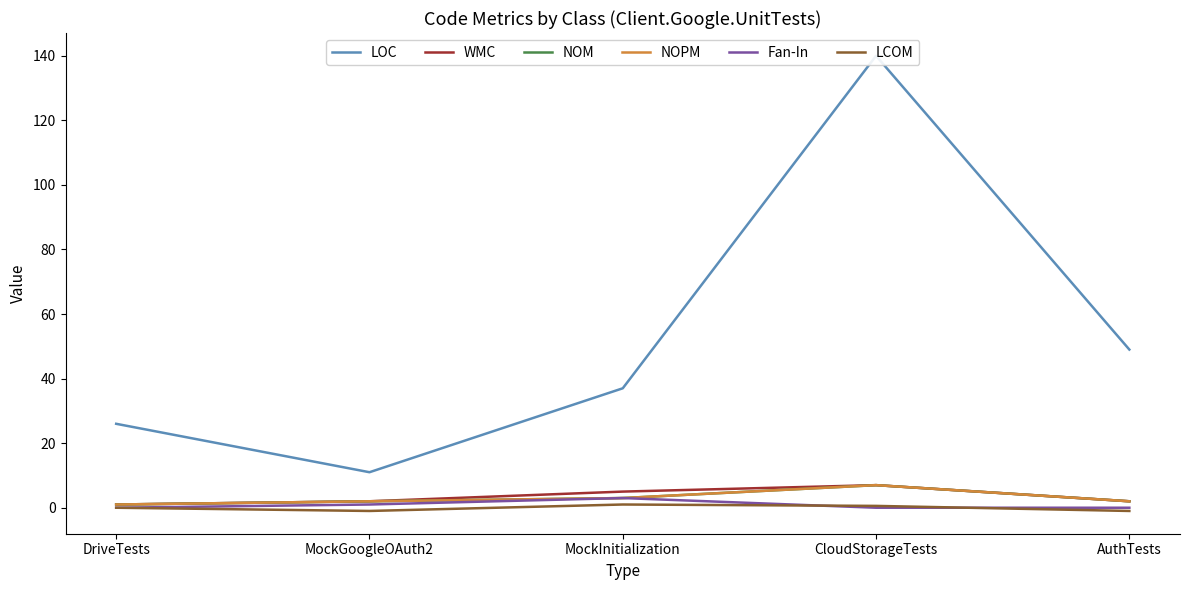

Is the value of LOC at MockGoogleOAuth2 greater than the value of NOM at MockInitialization?

Yes